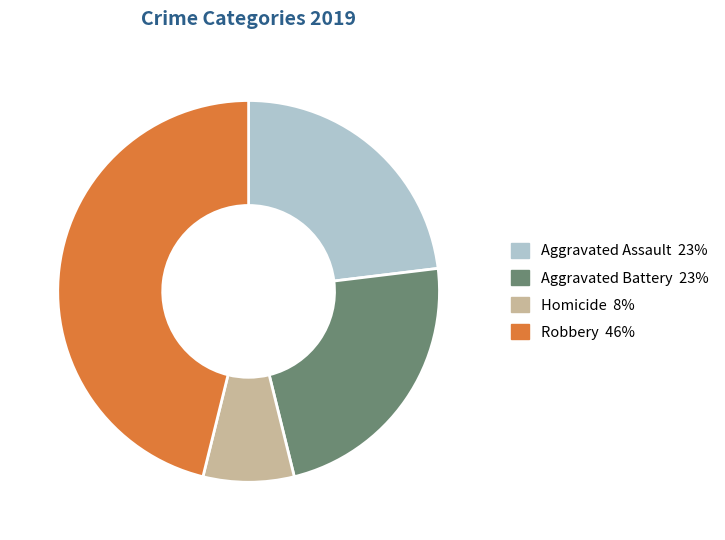

Is there a majority slice in this chart?

No